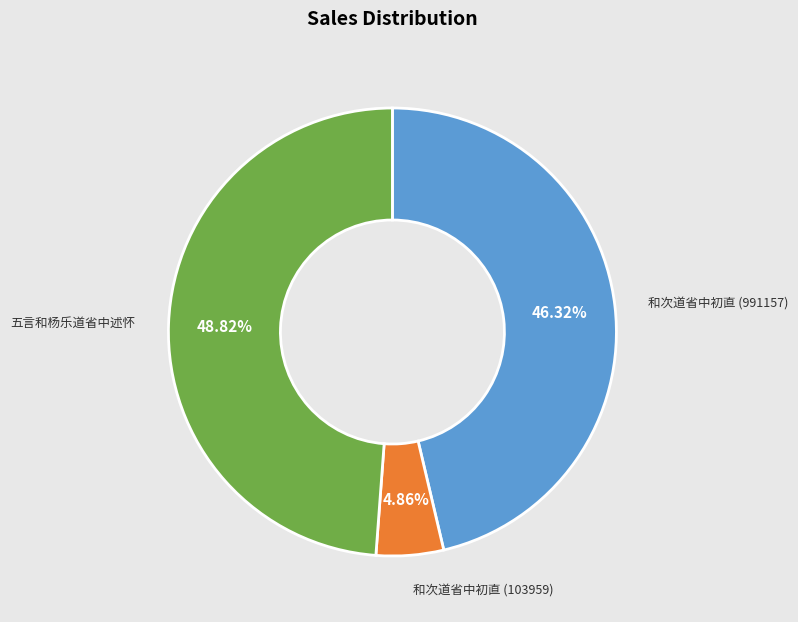

Does any single category account for the majority?

No